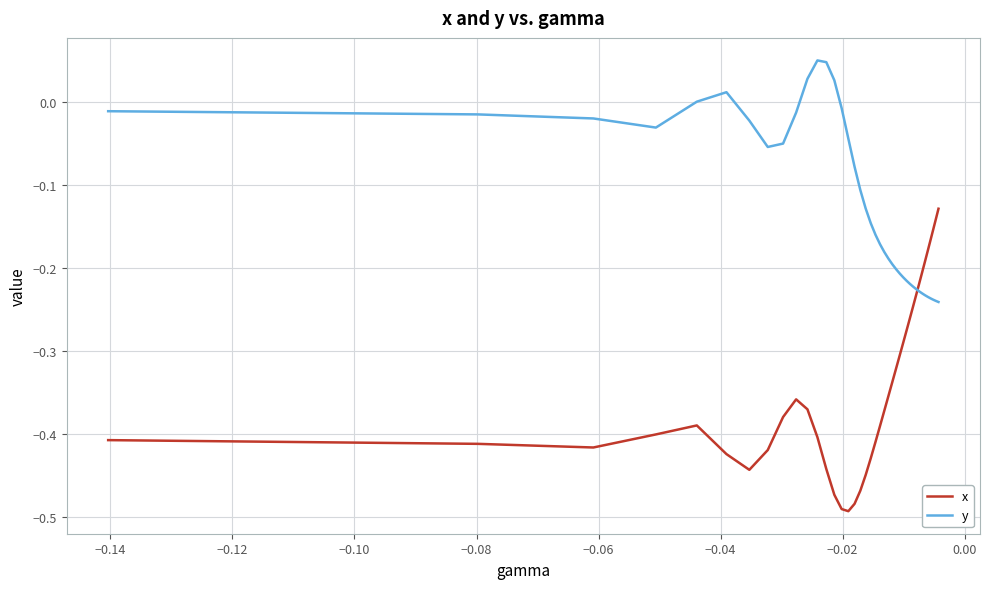

What is the difference between the maximum and minimum values in the y series?

0.3